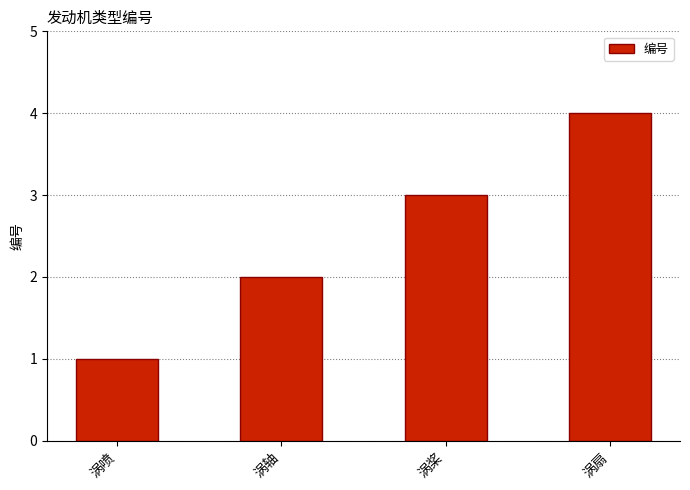

Reading left to right, list all the values displayed in this chart.

涡喷=1	涡轴=2	涡桨=3	涡扇=4